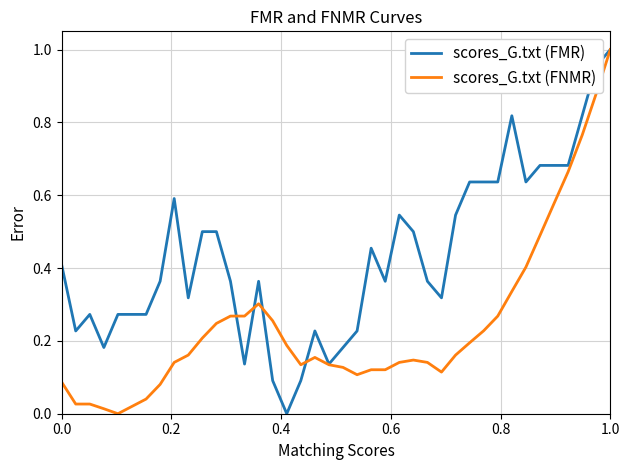

List the series in order of their overall mean, highest first.

scores_G.txt (FMR), scores_G.txt (FNMR)